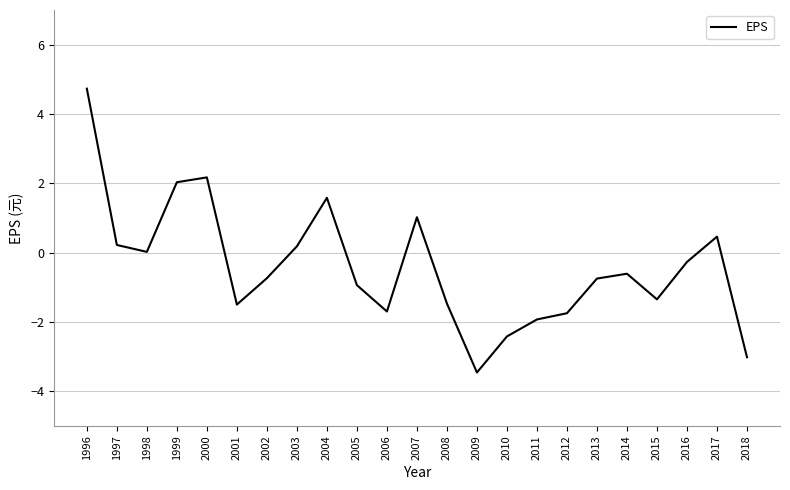

What is the change in value from 2007 to 2008?

-2.5